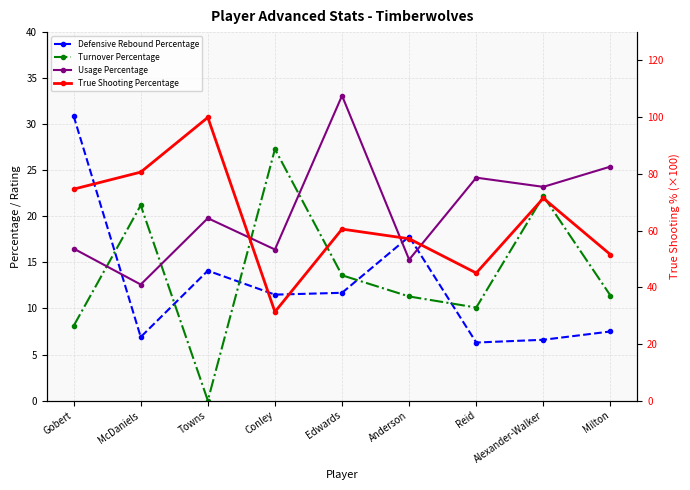

Which series has the largest range (max minus min)?

True Shooting Percentage